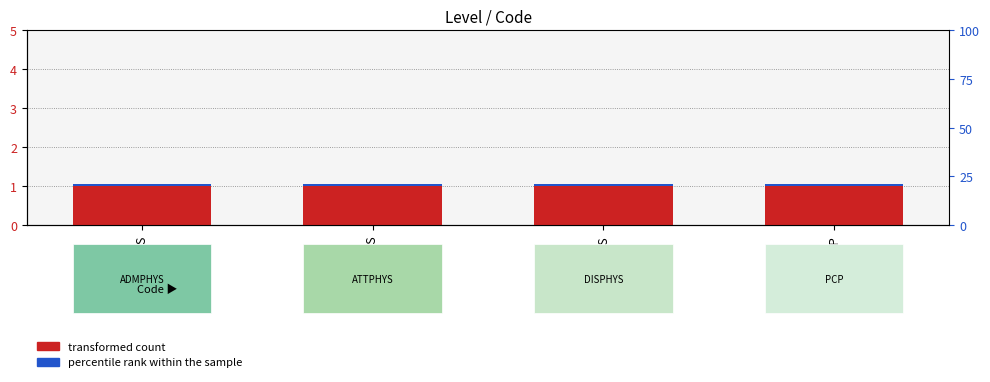

How many groups of bars are there?

4